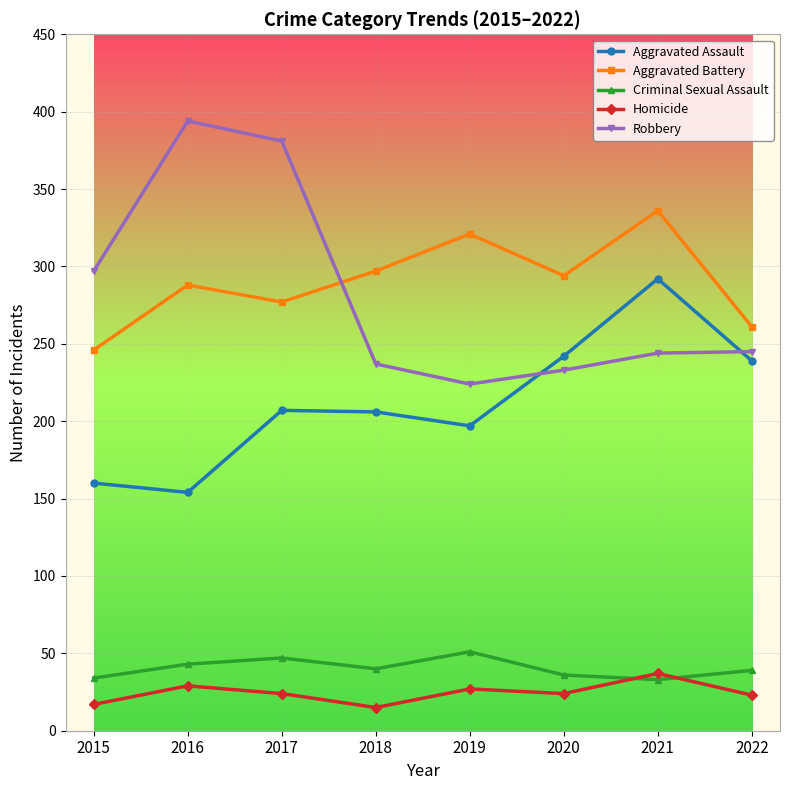

Which series has the widest spread of values?

Robbery